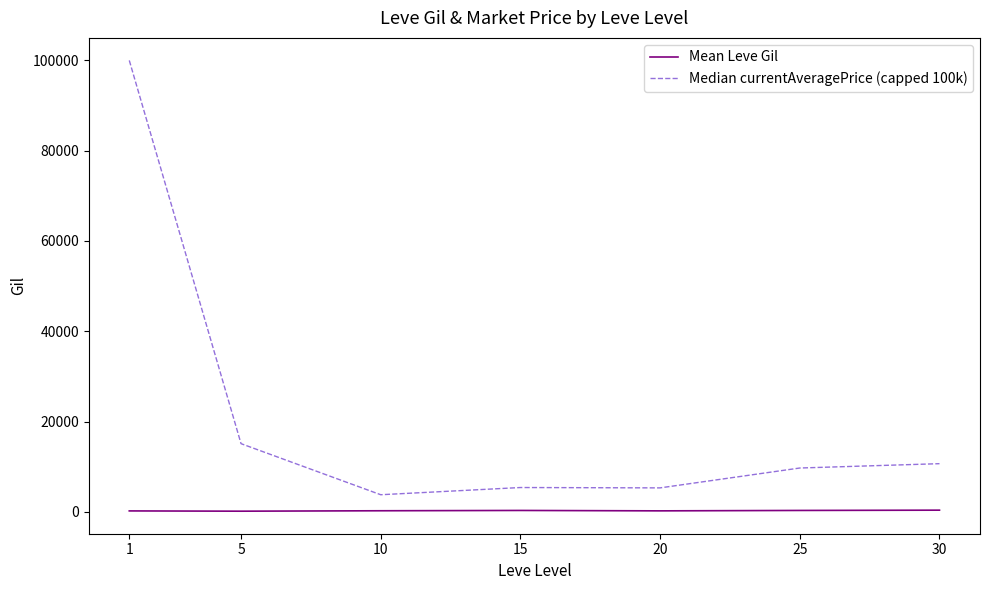

How many lines are shown in the chart?

2